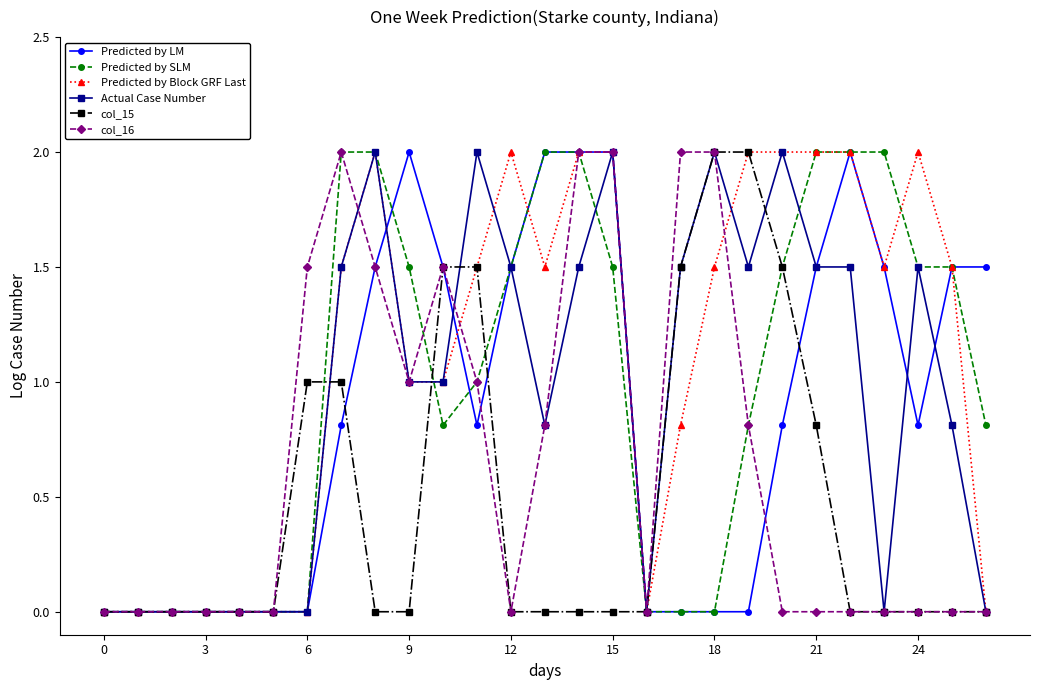

True or false: Predicted by Block GRF Last has more than 0 points higher than both neighbors.

True